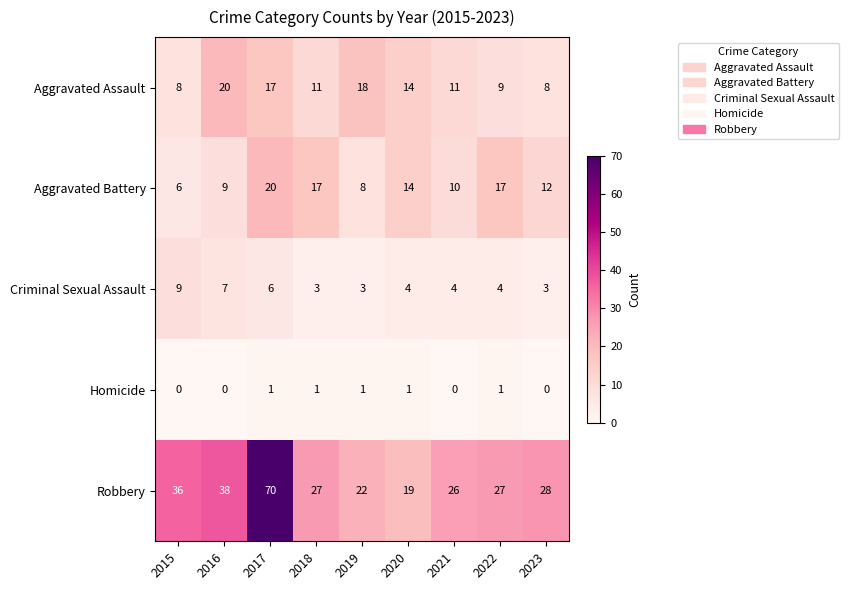

Count the Criminal Sexual Assault values in the range 3 to 6.

7